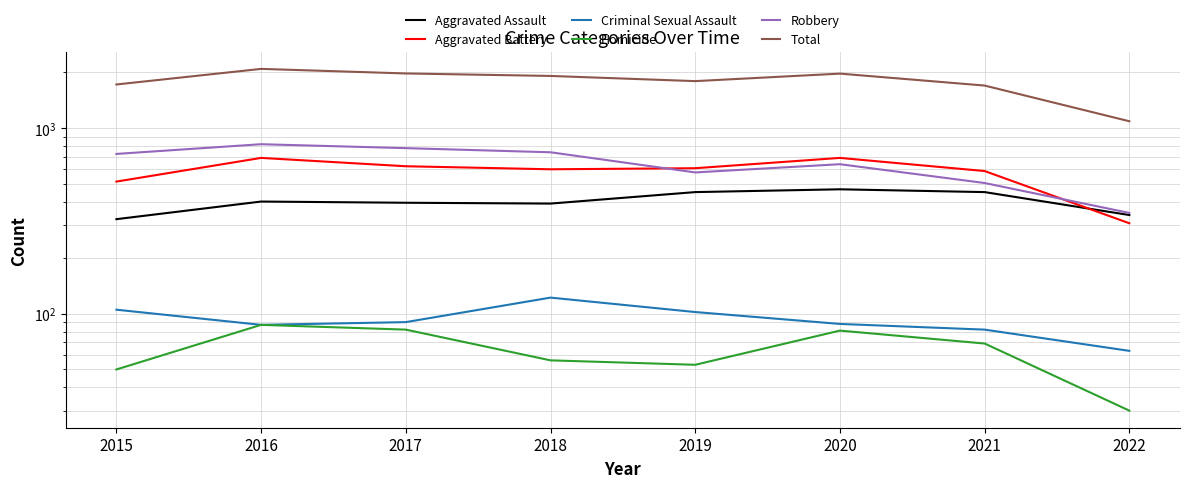

What is the difference between the maximum and minimum values in the Criminal Sexual Assault series?

59